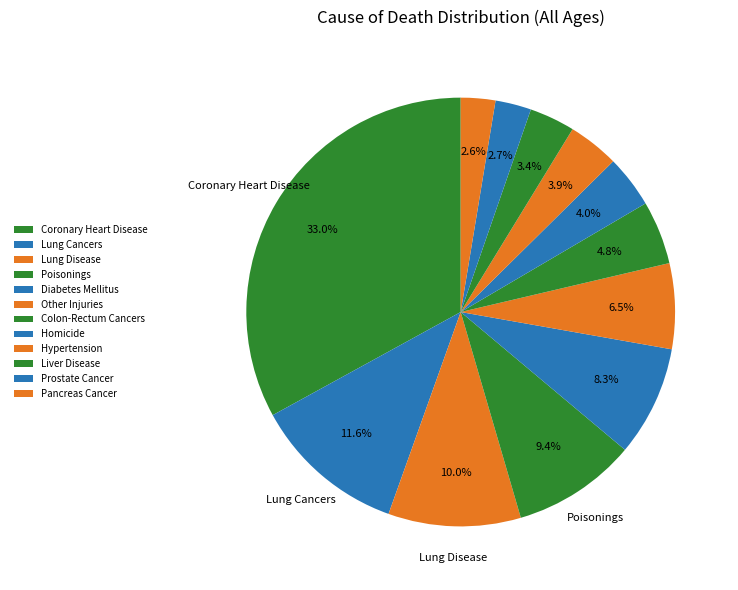

Combined, what portion of the pie is Lung Cancers and Homicide?

15.5%